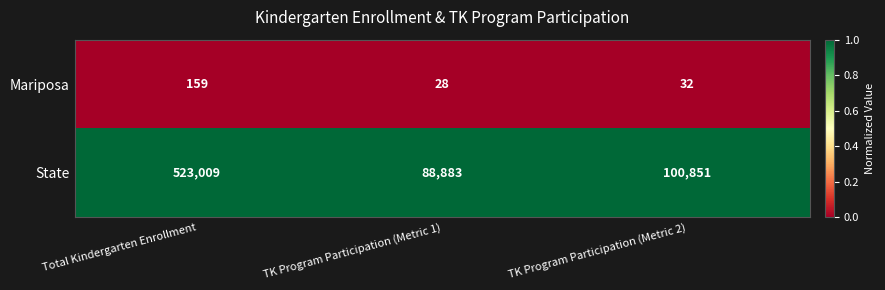

Reading left to right, extract all data points from this chart.

Mariposa: 159	28	32
State: 523009	88883	100851